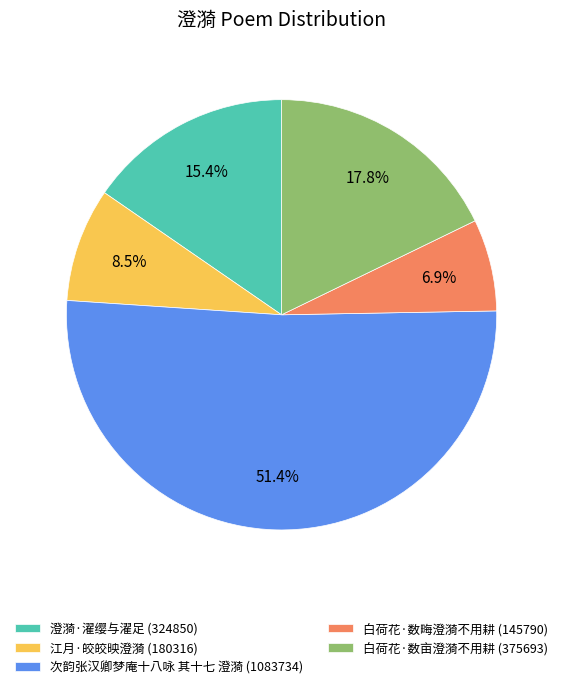

Which has a higher value, 白荷花·数畮澄漪不用耕 (145790) or 澄漪·濯缨与濯足 (324850)?

澄漪·濯缨与濯足 (324850)